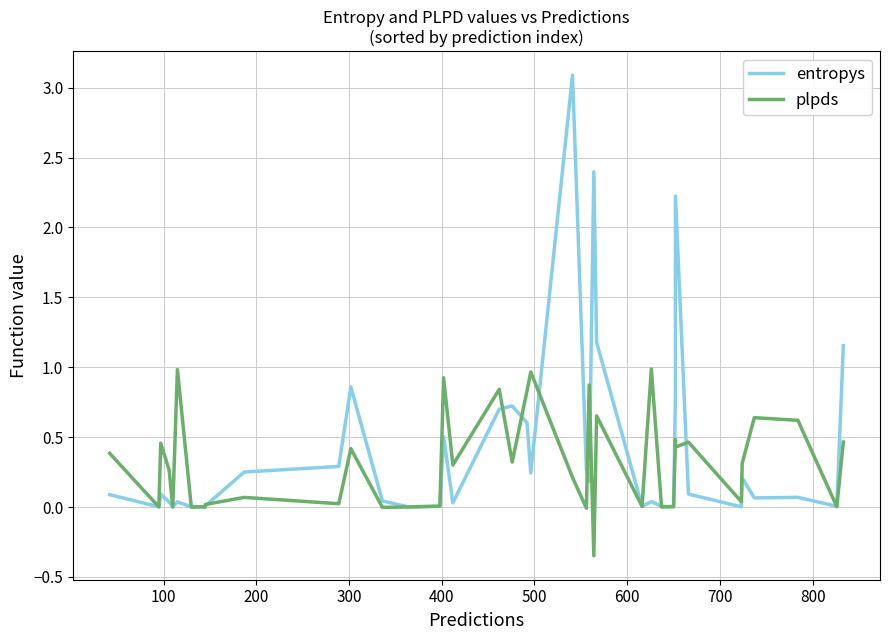

What is the sum of all plpds values?

12.6